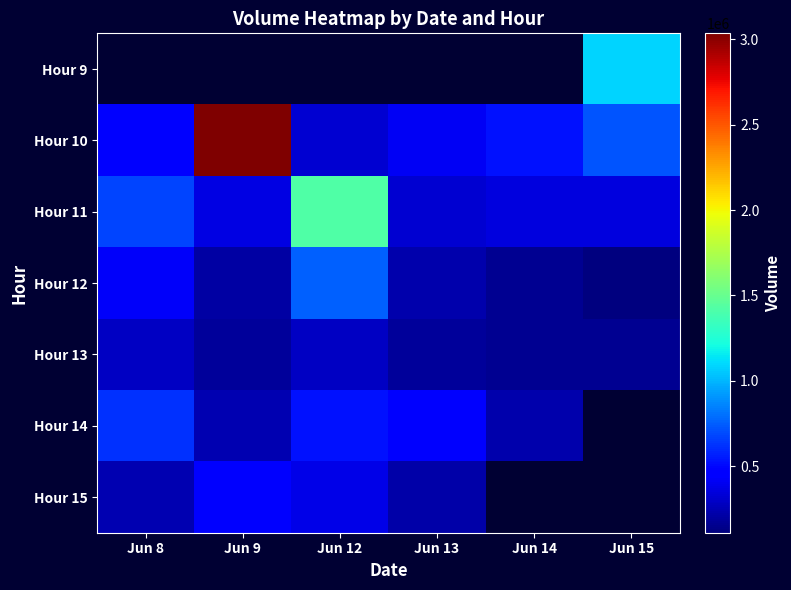

Reading left to right, list all the values displayed in this chart.

Hour 9: Jun 8=0	Jun 9=0	Jun 12=0	Jun 13=0	Jun 14=0	Jun 15=1088296
Hour 10: Jun 8=470941	Jun 9=3034165	Jun 12=319655	Jun 13=414411	Jun 14=528997	Jun 15=726400
Hour 11: Jun 8=676511	Jun 9=371553	Jun 12=1413927	Jun 13=327173	Jun 14=355441	Jun 15=357340
Hour 12: Jun 8=428951	Jun 9=209215	Jun 12=752359	Jun 13=235438	Jun 14=161917	Jun 15=111254
Hour 13: Jun 8=286851	Jun 9=187671	Jun 12=284821	Jun 13=185944	Jun 14=158504	Jun 15=166892
Hour 14: Jun 8=616531	Jun 9=244099	Jun 12=523041	Jun 13=487231	Jun 14=226951	Jun 15=0
Hour 15: Jun 8=244581	Jun 9=464047	Jun 12=383582	Jun 13=216630	Jun 14=0	Jun 15=0